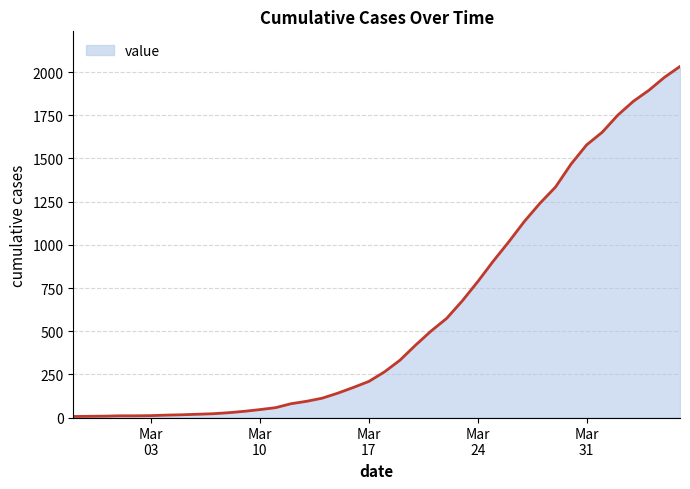

Does the chart have visible grid lines?

Yes